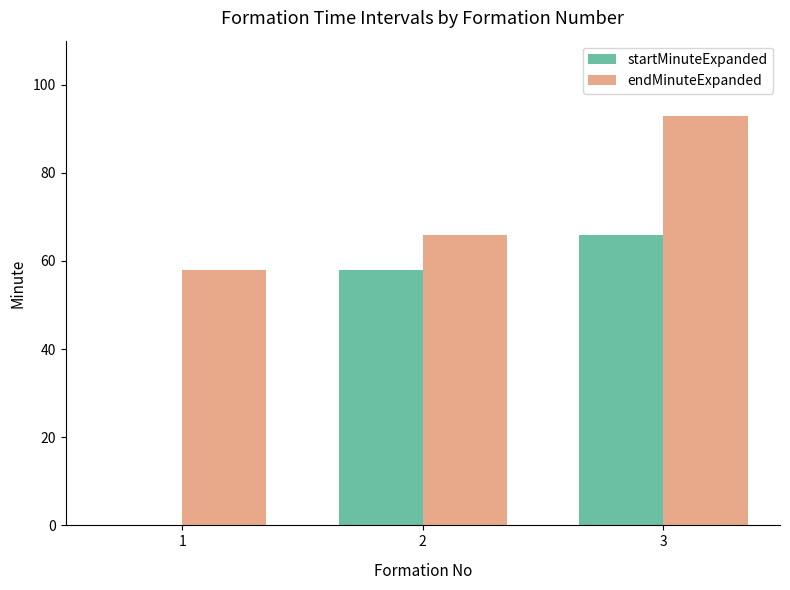

Which category has the highest value across all series?

3